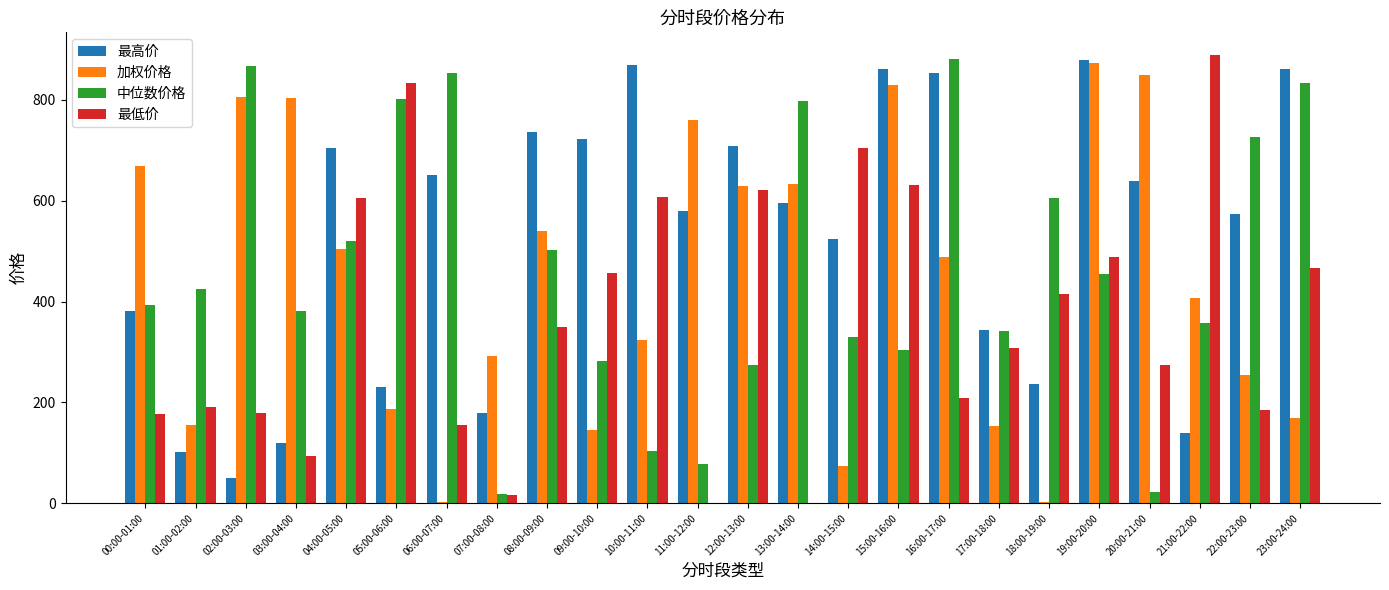

Which series has the largest total across all categories?

最高价